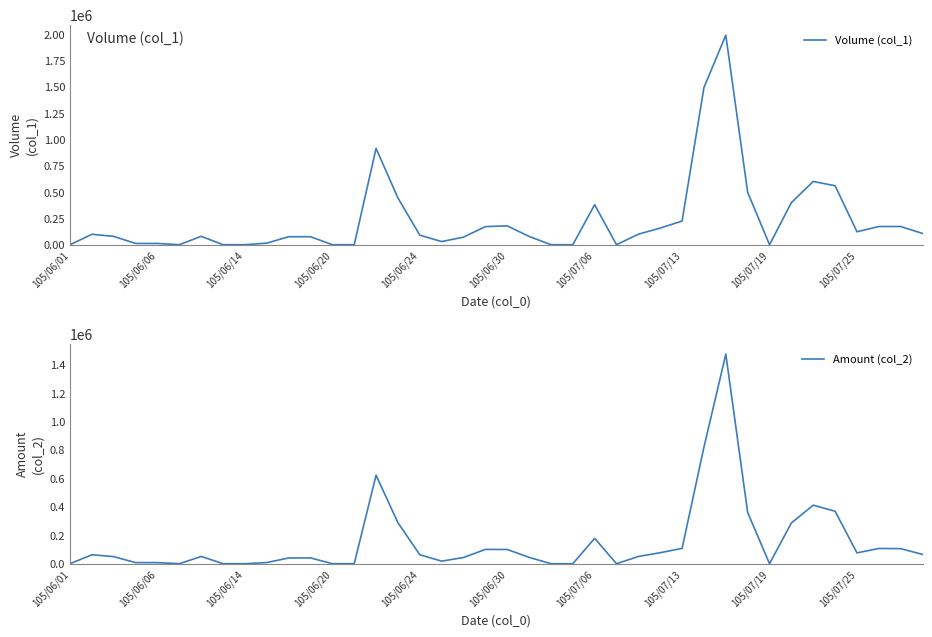

Reading left to right, extract all data points from this chart.

Volume (col_1): 0	99000	79000	12000	12000	0	80000	0	0	15000	76000	76000	0	0	915000	444000	91000	30000	72000	172000	179000	79000	0	0	380000	0	100000	158000	225000	1493000	1990000	498000	0	400000	601000	560000	123000	173000	173000	107000
Amount (col_2): 0	63170	49770	7680	7680	0	51200	0	0	8250	40280	41040	0	0	622230	288320	63200	18000	43810	100590	100030	45030	0	0	178600	0	51000	77420	108000	819970	1473490	360560	0	286700	411790	368990	76260	107230	106010	65370